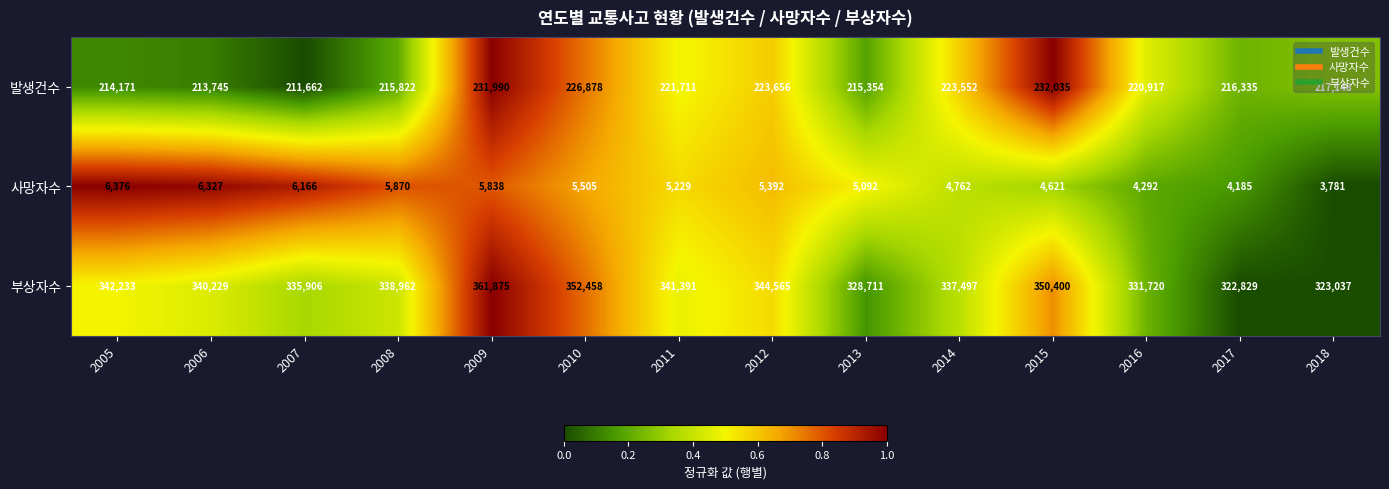

What is the difference between the highest and lowest values at 2006?

333902